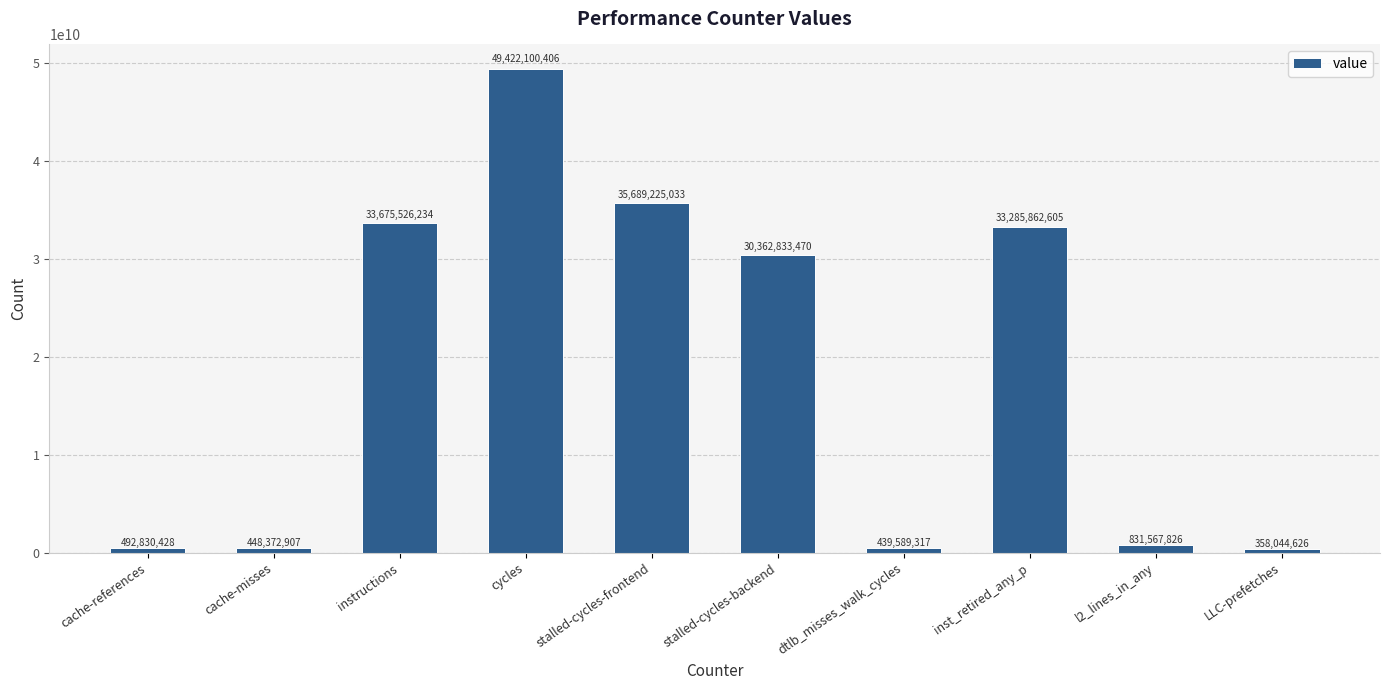

What is the difference between the values at dtlb_misses_walk_cycles and cycles?

48982511089